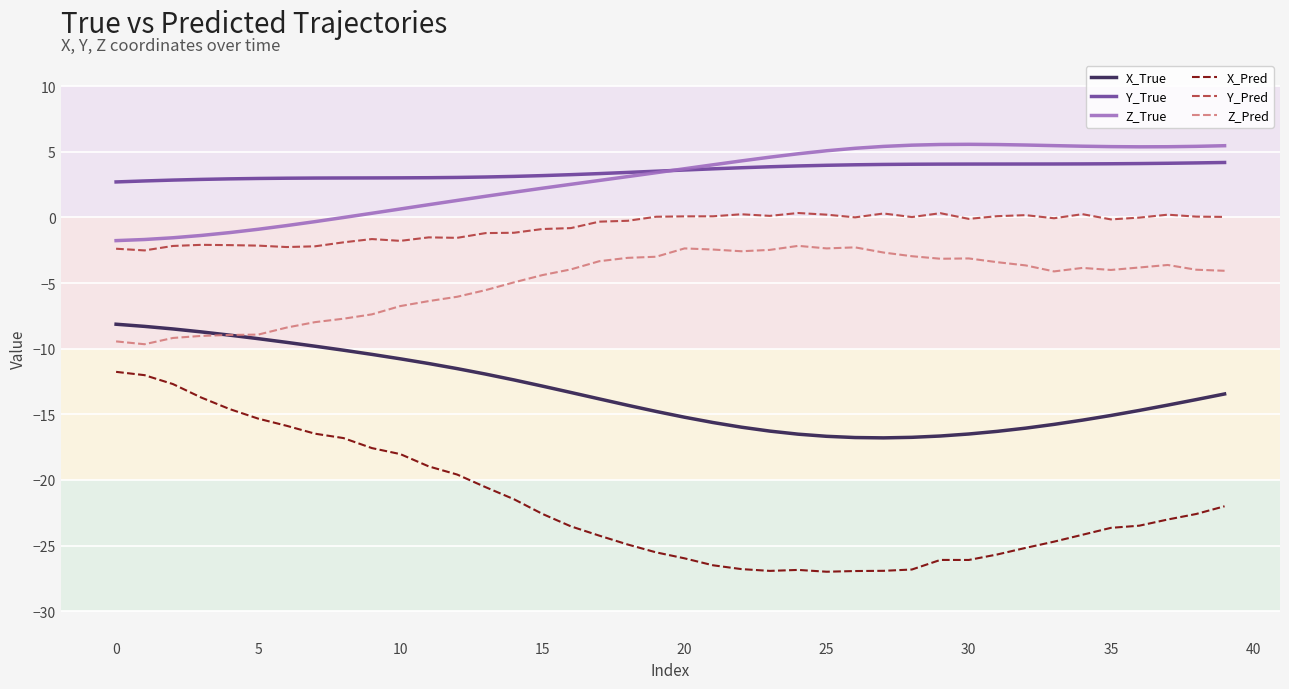

True or false: Z_True and X_True cross at least once.

False